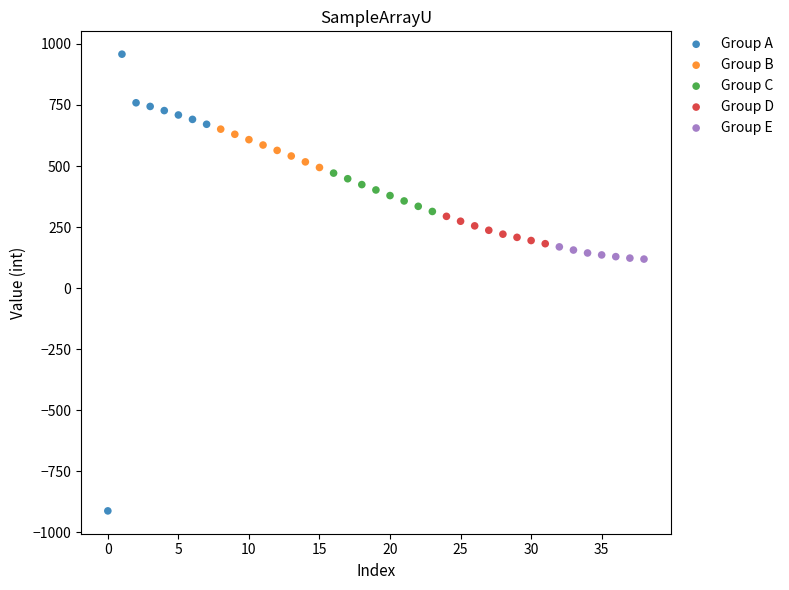

Which series contains the highest Y value?

Group A